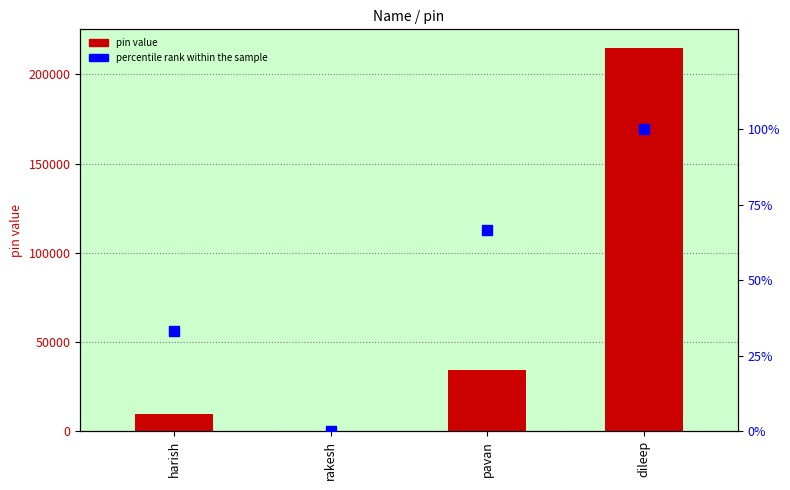

What is the total value across all series at pavan?

34600.7